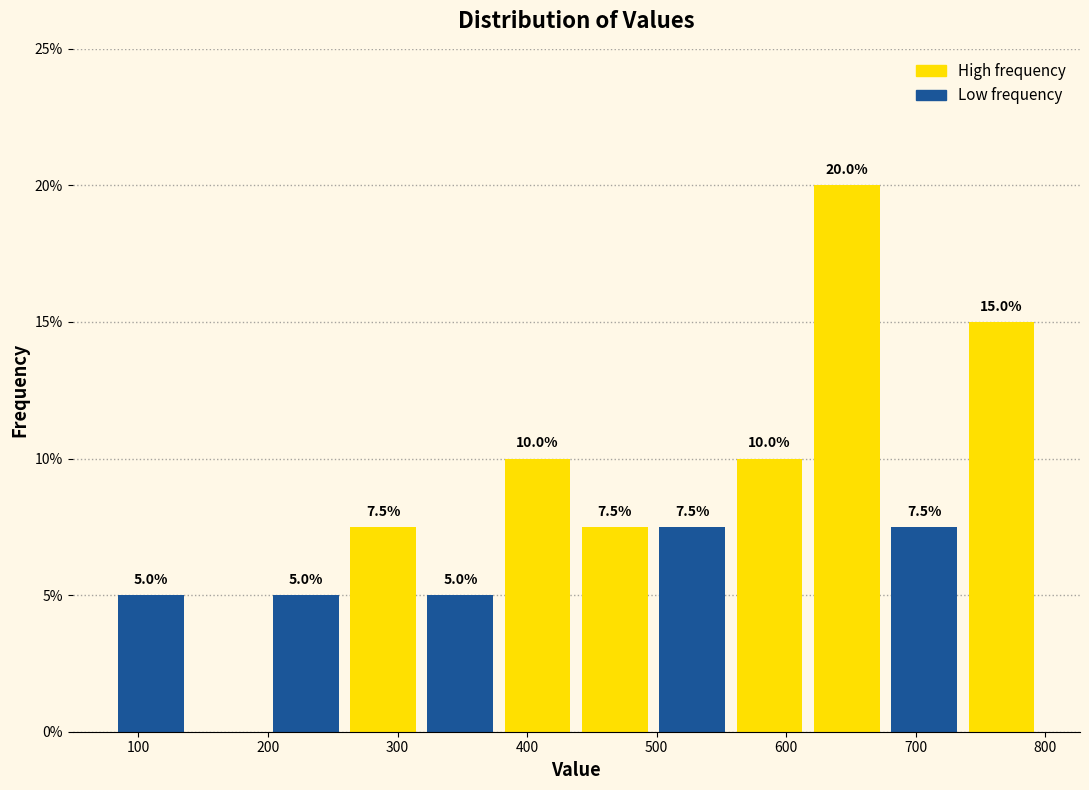

Which range on the x-axis has the tallest bar?

620 to 680